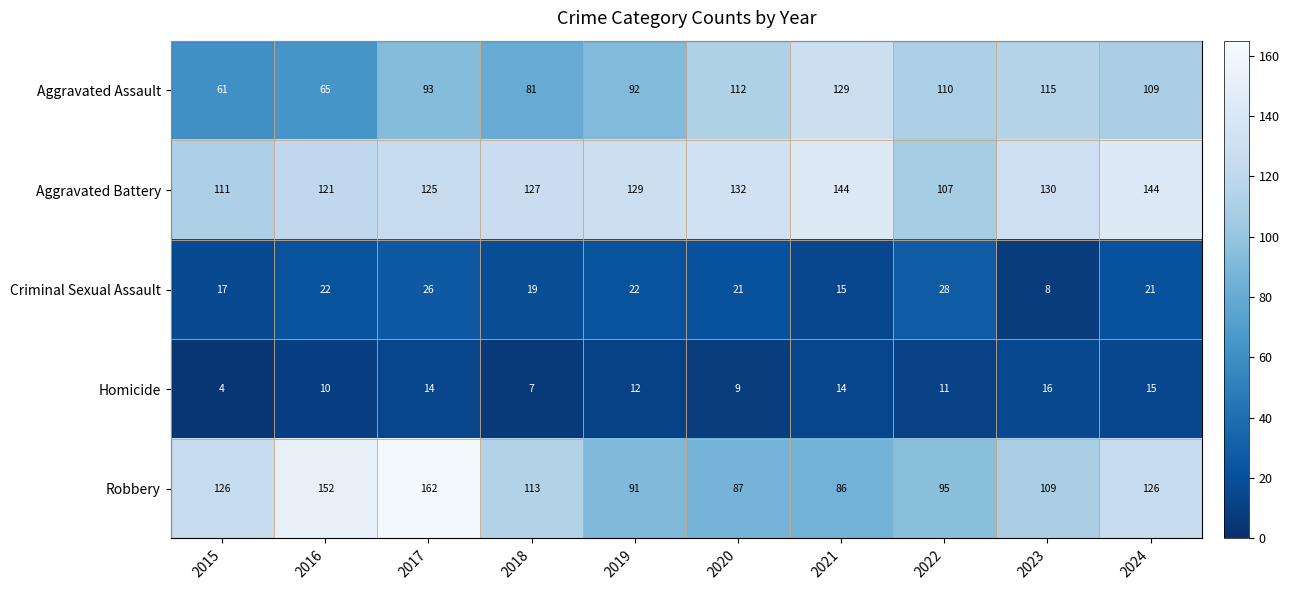

List the series in order of their peak value, lowest first.

Homicide, Criminal Sexual Assault, Aggravated Assault, Aggravated Battery, Robbery